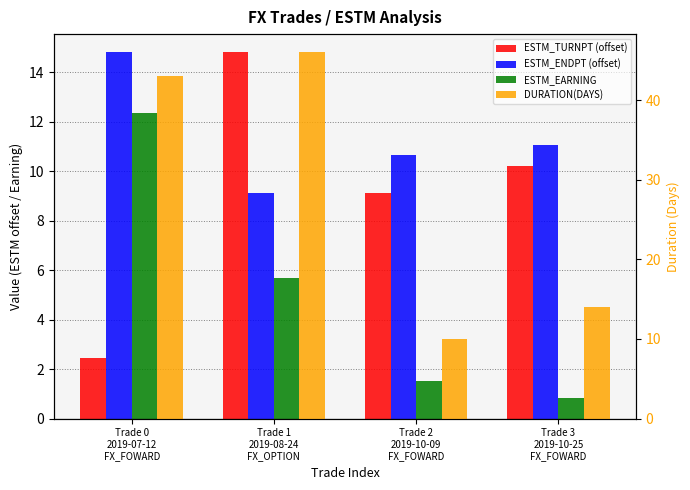

What is the sum of all ESTM_EARNING values?

20.4